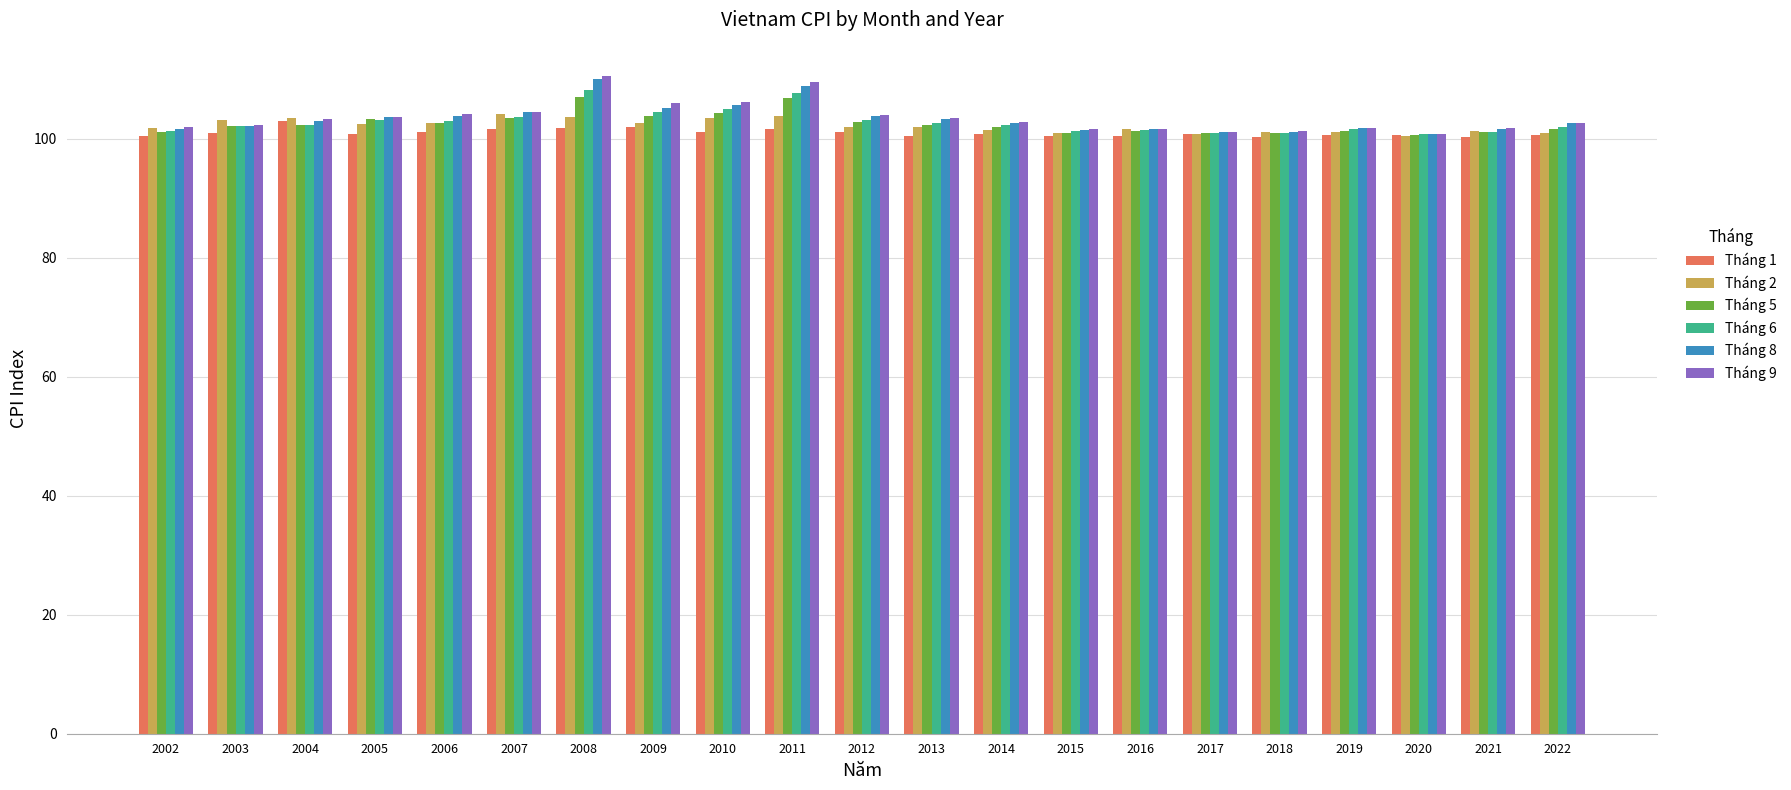

What are all the series names shown in the legend?

Tháng 1, Tháng 2, Tháng 5, Tháng 6, Tháng 8, Tháng 9